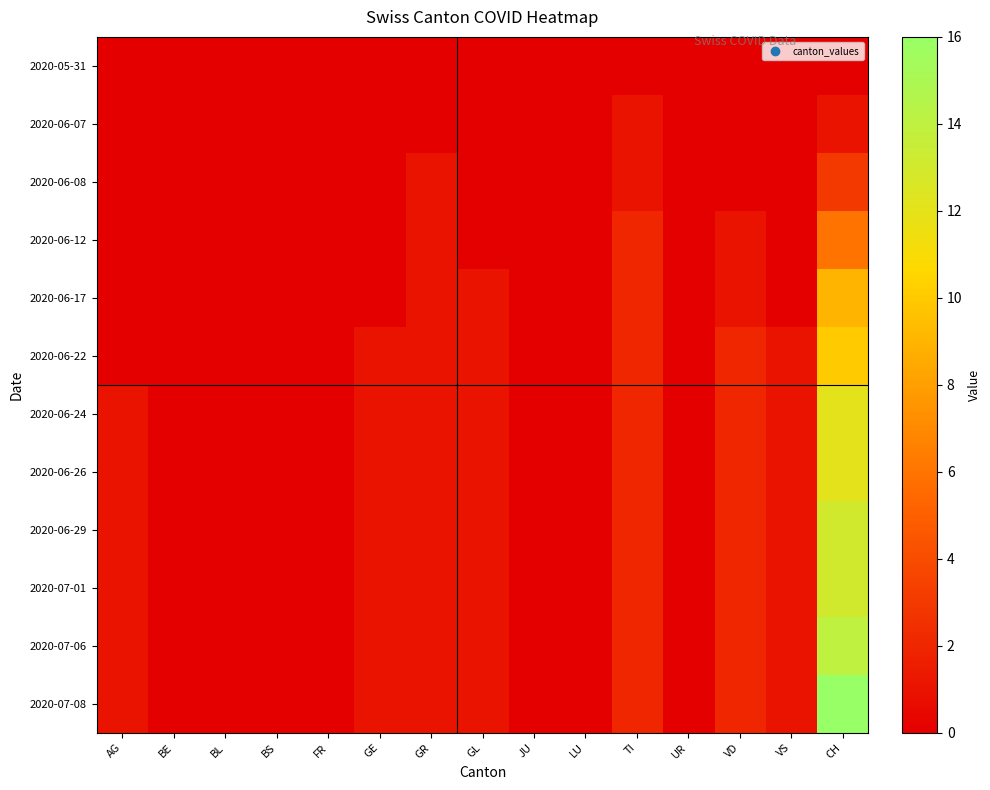

What is the total value across all series at TI?

20